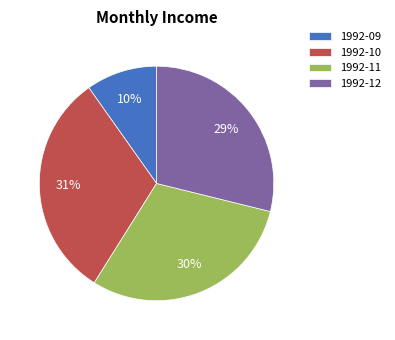

Does any single category account for the majority?

No